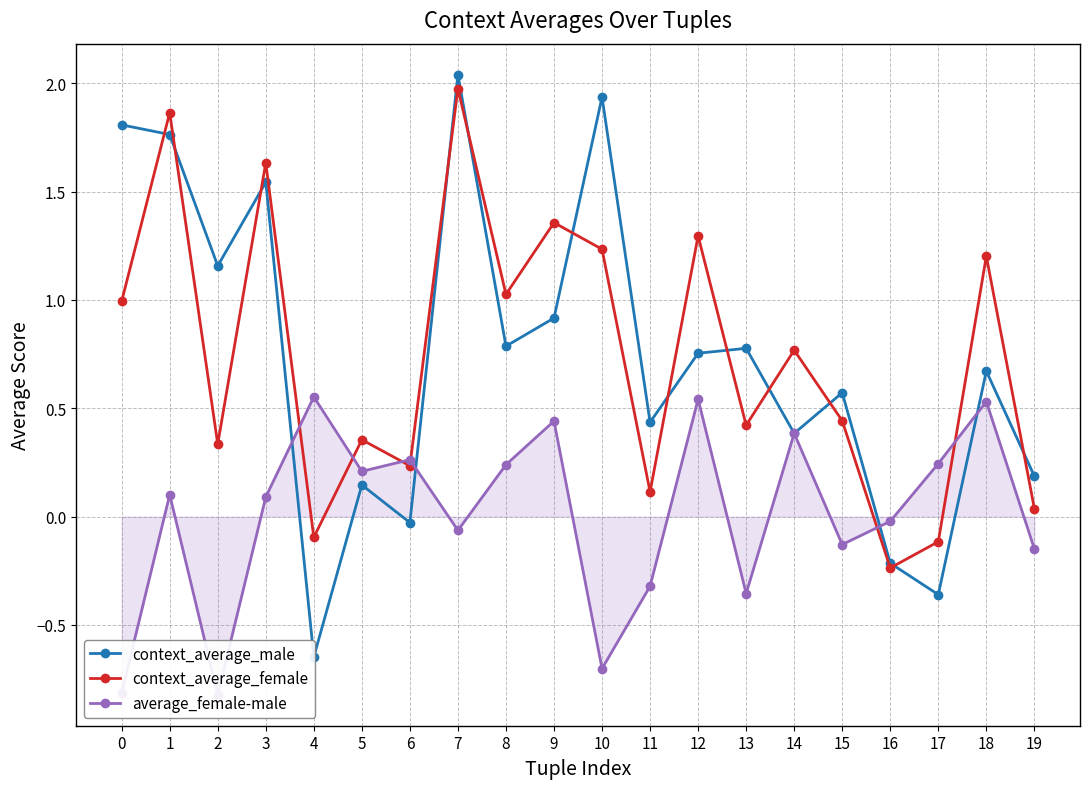

What is the value of the context_average_male point at the 1st from the left?

1.8